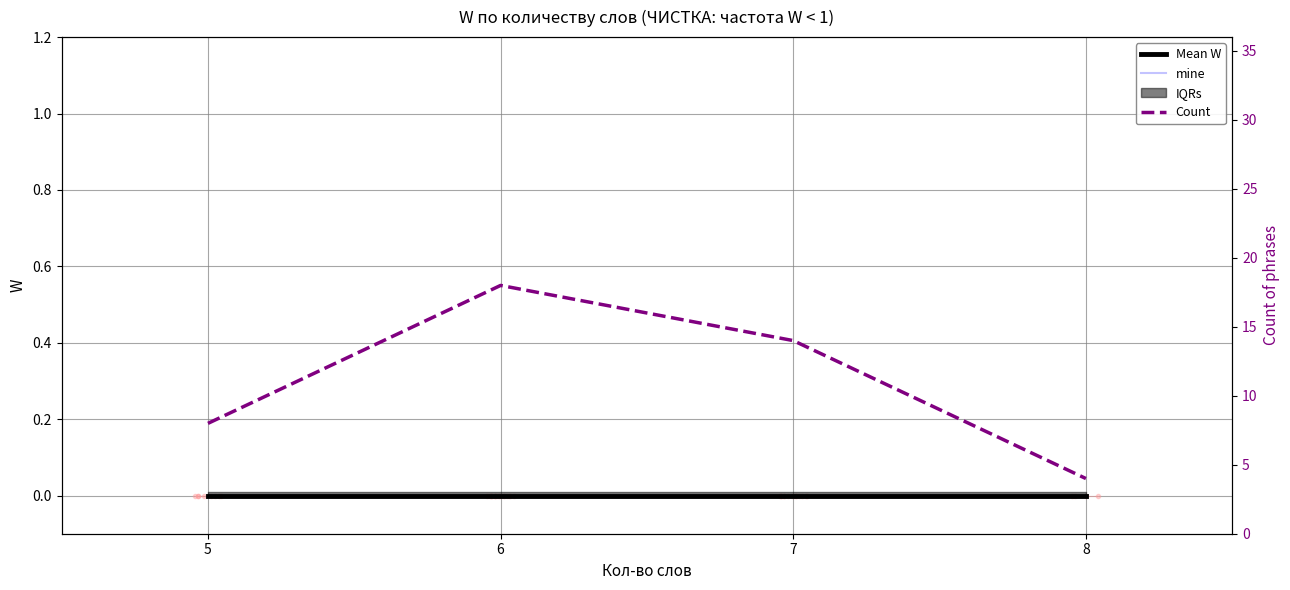

At which category does the chart reach its minimum across all series?

5